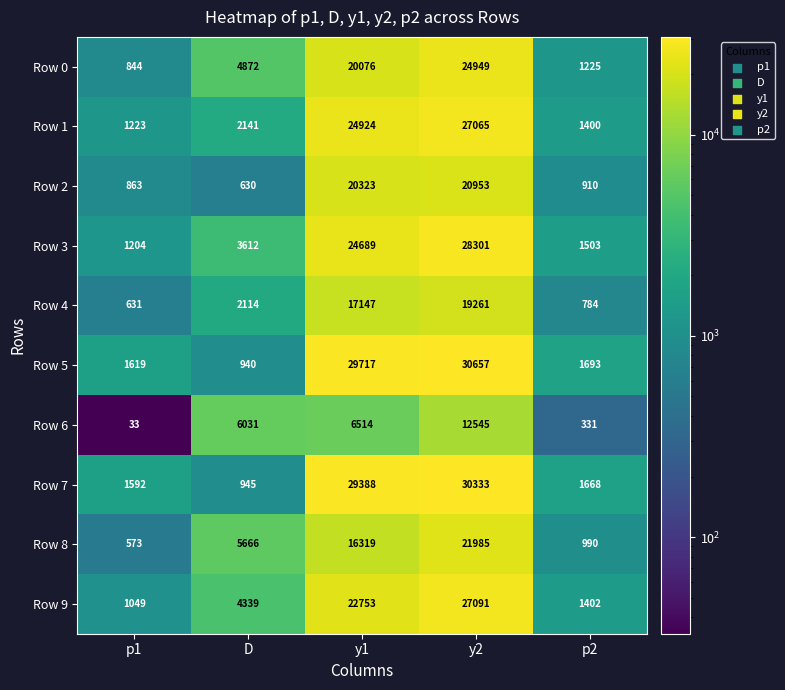

Which category has the highest value across all series?

y2